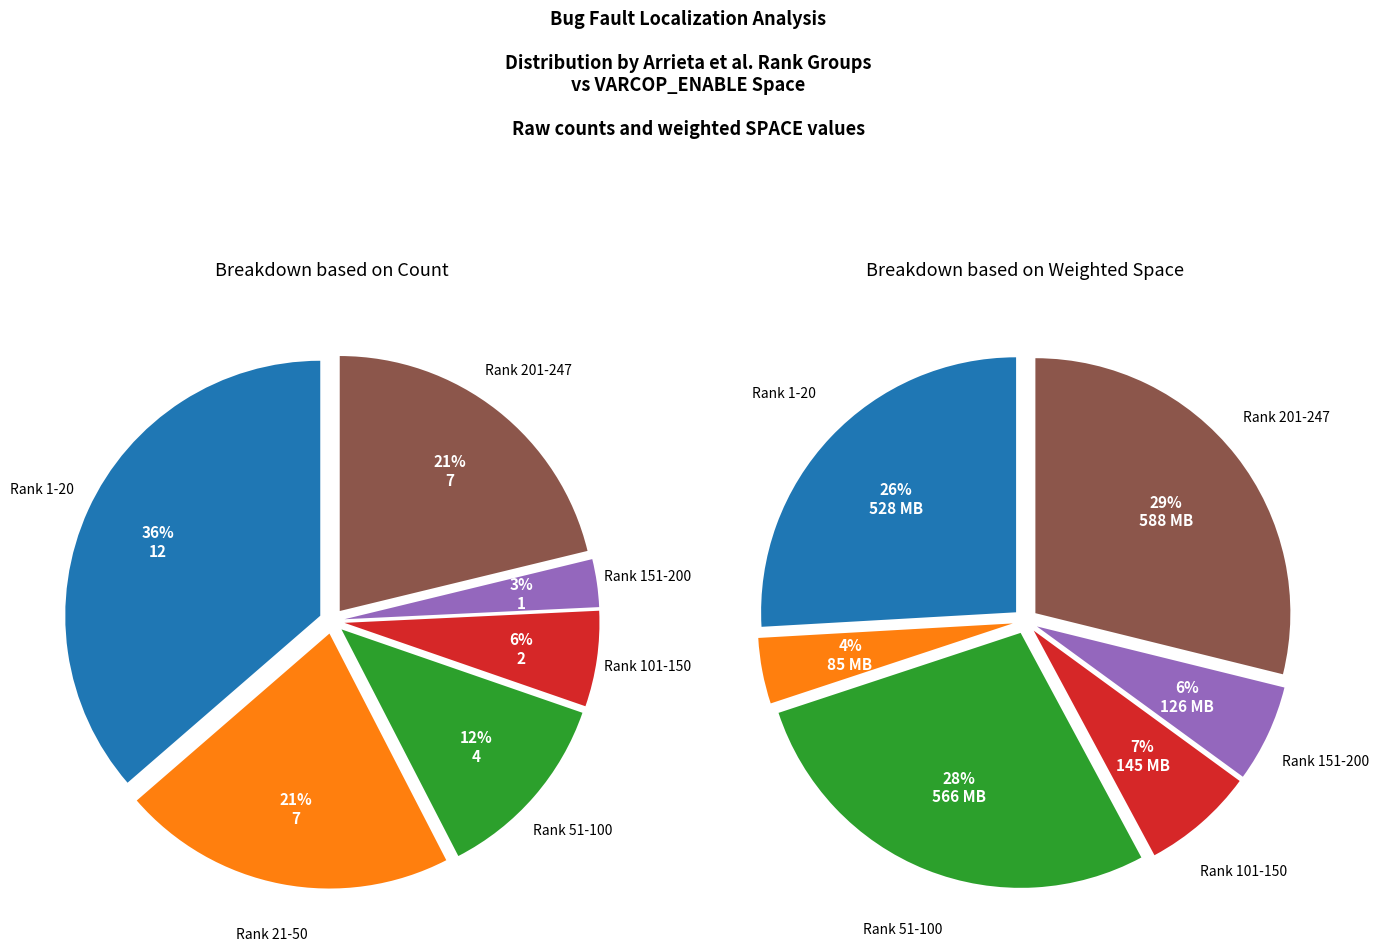

Does 1 represent more than half of the total?

No